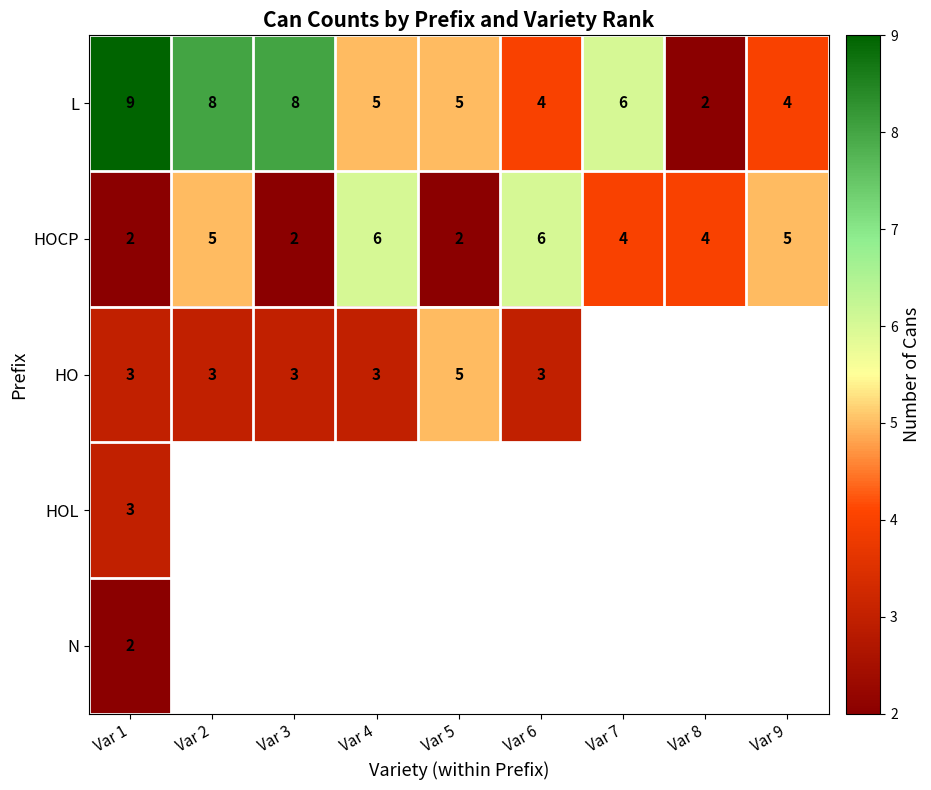

At which category does the chart reach its peak across all series?

Var 1